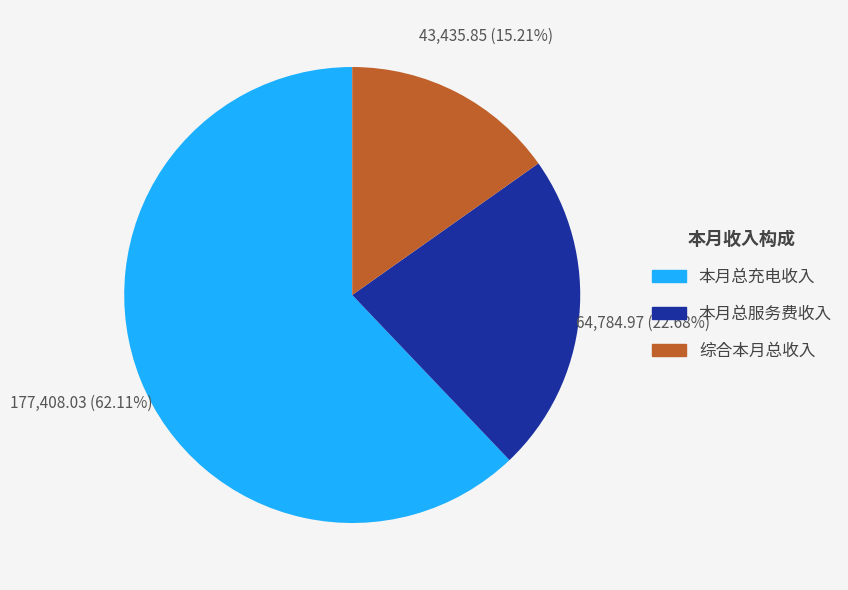

What percentage is NOT represented by 综合本月总收入?

84.8%